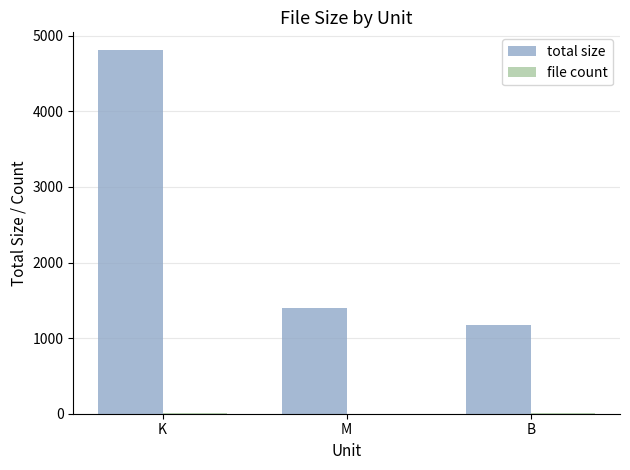

Between K and B, which series saw the biggest shift?

total size